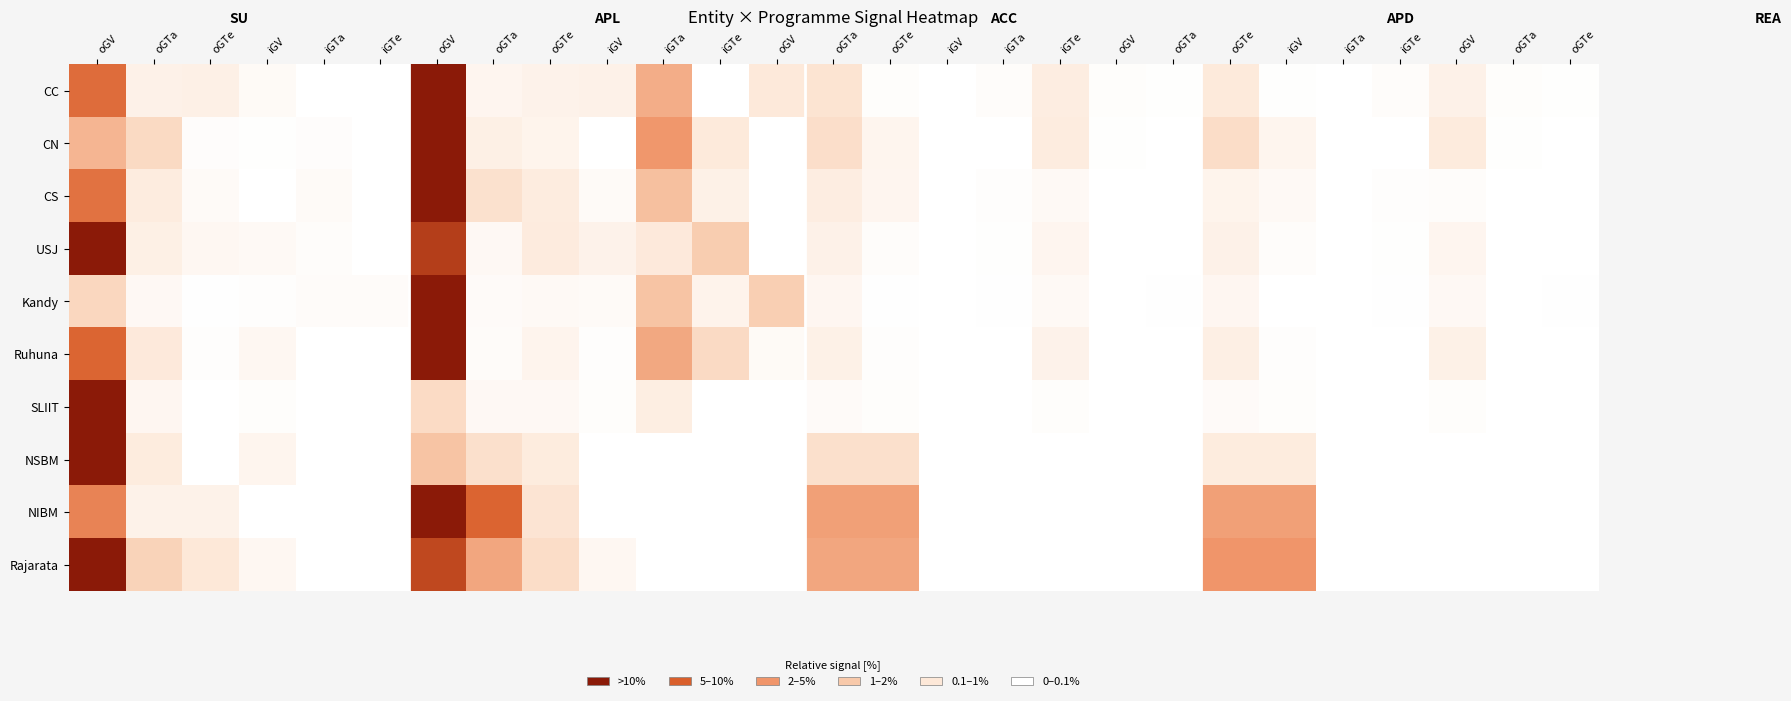

Reading right to left, extract all data points from this chart.

CC: oGTe=0.9	oGTa=1.8	oGV=11.7	iGTe=2.7	iGTa=0.0	iGV=0.9	oGTe=18.0	oGTa=0.9	oGV=1.8	iGTe=15.3	iGTa=2.7	iGV=0.0	oGTe=1.8	oGTa=22.5	oGV=18.9	iGTe=0.0	iGTa=50.5	iGV=11.7	oGTe=10.8	oGTa=8.1	oGV=100.0	iGTe=0.0	iGTa=0.0	iGV=4.5	oGTe=12.6	oGTa=11.7	oGV=74.8
CN: oGTe=0.0	oGTa=1.1	oGV=17.2	iGTe=0.0	iGTa=0.0	iGV=8.6	oGTe=26.9	oGTa=0.0	oGV=1.1	iGTe=16.1	iGTa=0.0	iGV=0.0	oGTe=8.6	oGTa=25.8	oGV=0.0	iGTe=18.3	iGTa=59.1	iGV=0.0	oGTe=9.7	oGTa=12.9	oGV=100.0	iGTe=0.0	iGTa=2.2	iGV=1.1	oGTe=2.2	oGTa=29.0	oGV=47.3
CS: oGTe=0.0	oGTa=0.0	oGV=2.7	iGTe=1.4	iGTa=0.0	iGV=5.4	oGTe=9.5	oGTa=0.0	oGV=0.0	iGTe=5.4	iGTa=1.4	iGV=0.0	oGTe=8.1	oGTa=14.9	oGV=0.0	iGTe=12.2	iGTa=43.2	iGV=4.1	oGTe=16.2	oGTa=24.3	oGV=100.0	iGTe=0.0	iGTa=4.1	iGV=0.0	oGTe=4.1	oGTa=16.2	oGV=73.0
USJ: oGTe=0.0	oGTa=0.0	oGV=8.1	iGTe=0.8	iGTa=0.0	iGV=2.4	oGTe=11.4	oGTa=0.0	oGV=0.0	iGTe=8.1	iGTa=0.8	iGV=0.0	oGTe=2.4	oGTa=11.4	oGV=0.0	iGTe=37.4	iGTa=18.7	iGV=10.6	oGTe=17.1	oGTa=5.7	oGV=89.4	iGTe=0.0	iGTa=2.4	iGV=4.9	oGTe=6.5	oGTa=13.0	oGV=100.0
Kandy: oGTe=0.7	oGTa=0.0	oGV=5.7	iGTe=0.7	iGTa=0.0	iGV=0.0	oGTe=7.1	oGTa=0.7	oGV=0.0	iGTe=5.0	iGTa=0.7	iGV=0.0	oGTe=0.7	oGTa=7.1	oGV=35.7	iGTe=10.0	iGTa=41.4	iGV=4.3	oGTe=5.0	oGTa=3.6	oGV=100.0	iGTe=2.9	iGTa=2.9	iGV=1.4	oGTe=0.7	oGTa=5.7	oGV=30.7
Ruhuna: oGTe=0.0	oGTa=0.0	oGV=12.4	iGTe=0.0	iGTa=0.0	iGV=1.6	oGTe=14.0	oGTa=0.0	oGV=0.0	iGTe=10.9	iGTa=0.0	iGV=0.0	oGTe=1.6	oGTa=12.4	oGV=4.7	iGTe=28.7	iGTa=52.7	iGV=1.6	oGTe=9.3	oGTa=3.1	oGV=100.0	iGTe=0.0	iGTa=0.0	iGV=7.0	oGTe=1.6	oGTa=18.6	oGV=77.5
SLIIT: oGTe=0.0	oGTa=0.0	oGV=1.9	iGTe=0.0	iGTa=0.0	iGV=1.9	oGTe=3.7	oGTa=0.0	oGV=0.0	iGTe=1.9	iGTa=0.0	iGV=0.0	oGTe=1.9	oGTa=3.7	oGV=0.0	iGTe=0.0	iGTa=14.8	iGV=1.9	oGTe=5.6	oGTa=5.6	oGV=27.8	iGTe=0.0	iGTa=0.0	iGV=1.9	oGTe=0.0	oGTa=7.4	oGV=100.0
NSBM: oGTe=0.0	oGTa=0.0	oGV=0.0	iGTe=0.0	iGTa=0.0	iGV=16.7	oGTe=16.7	oGTa=0.0	oGV=0.0	iGTe=0.0	iGTa=0.0	iGV=0.0	oGTe=25.0	oGTa=25.0	oGV=0.0	iGTe=0.0	iGTa=0.0	iGV=0.0	oGTe=16.7	oGTa=25.0	oGV=41.7	iGTe=0.0	iGTa=0.0	iGV=8.3	oGTe=0.0	oGTa=16.7	oGV=100.0
NIBM: oGTe=0.0	oGTa=0.0	oGV=0.0	iGTe=0.0	iGTa=0.0	iGV=55.6	oGTe=55.6	oGTa=0.0	oGV=0.0	iGTe=0.0	iGTa=0.0	iGV=0.0	oGTe=55.6	oGTa=55.6	oGV=0.0	iGTe=0.0	iGTa=0.0	iGV=0.0	oGTe=22.2	oGTa=77.8	oGV=100.0	iGTe=0.0	iGTa=0.0	iGV=0.0	oGTe=11.1	oGTa=11.1	oGV=66.7
Rajarata: oGTe=0.0	oGTa=0.0	oGV=0.0	iGTe=0.0	iGTa=0.0	iGV=60.0	oGTe=60.0	oGTa=0.0	oGV=0.0	iGTe=0.0	iGTa=0.0	iGV=0.0	oGTe=53.3	oGTa=53.3	oGV=0.0	iGTe=0.0	iGTa=0.0	iGV=6.7	oGTe=26.7	oGTa=53.3	oGV=86.7	iGTe=0.0	iGTa=0.0	iGV=6.7	oGTe=20.0	oGTa=33.3	oGV=100.0